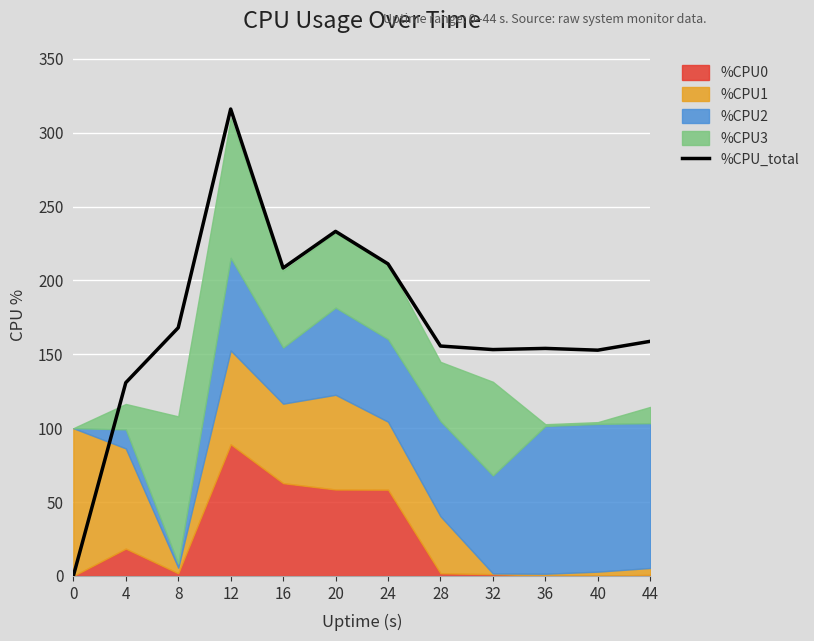

What is the ratio of the value at 4 to the value at 28?

0.8